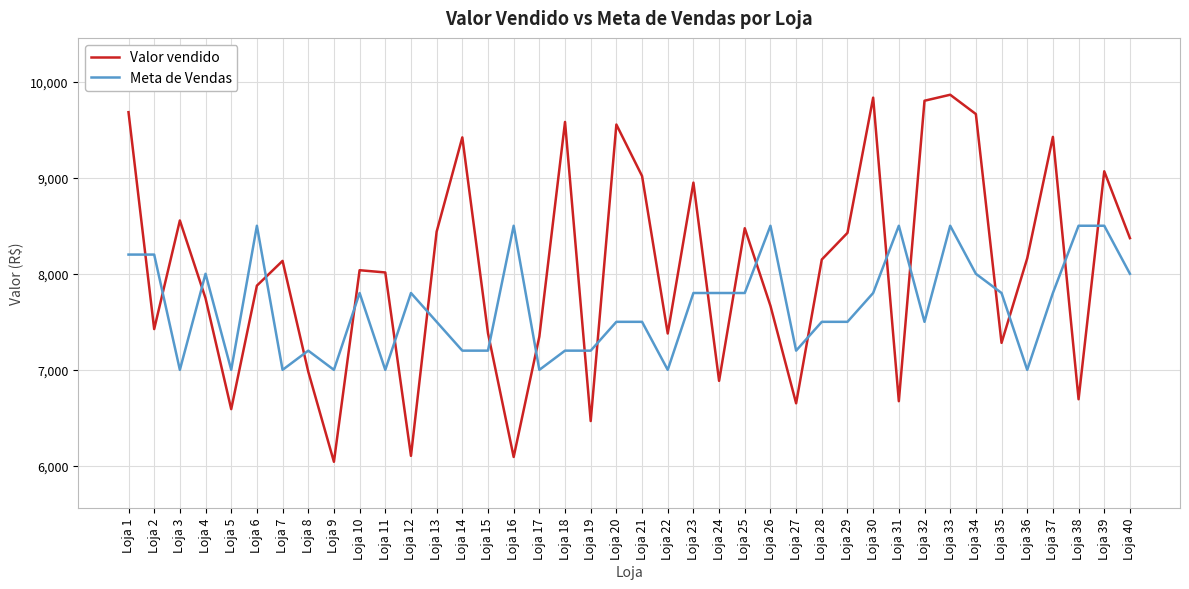

What is the minimum value for Valor vendido?

6043.3